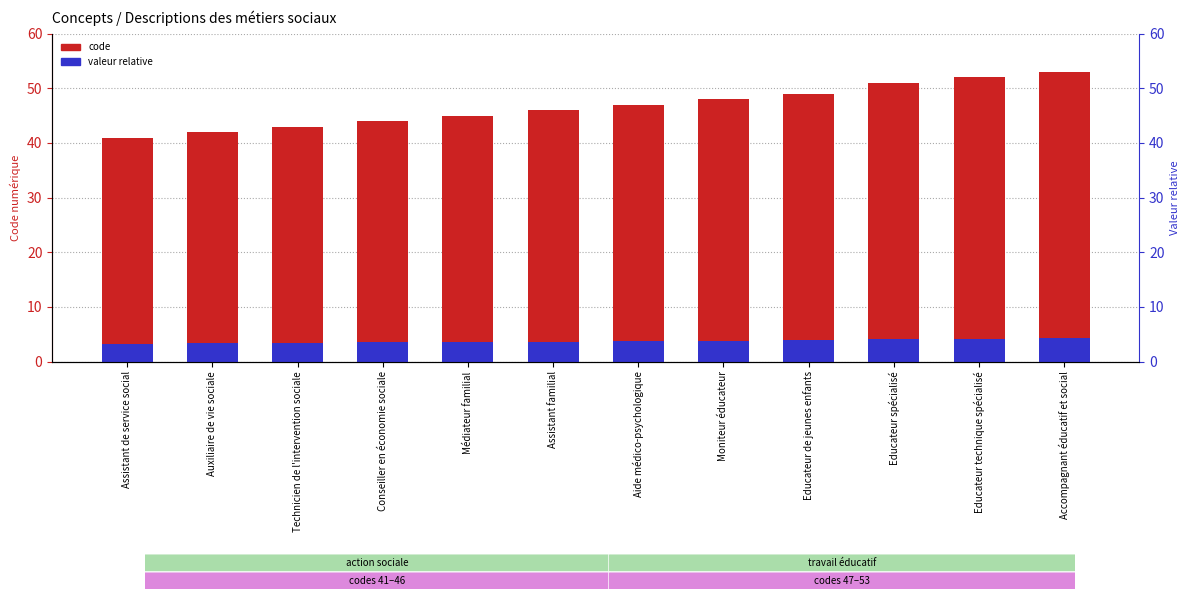

What is the value of the code bar at the 1st from the left?

41.0